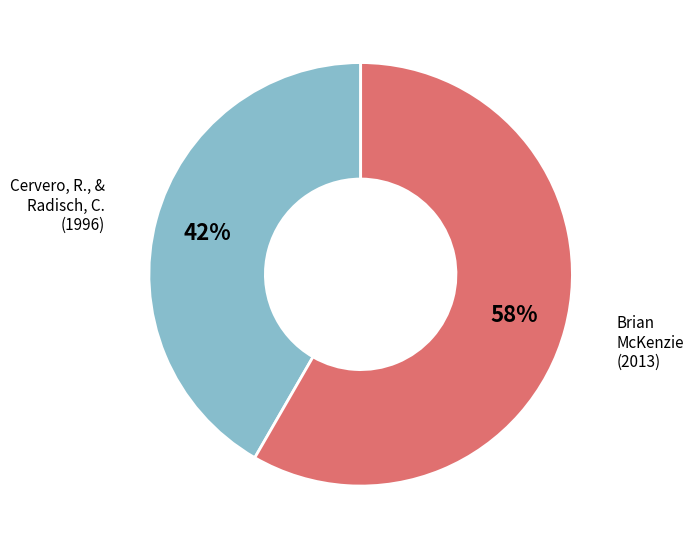

How many segments does this pie chart have?

2